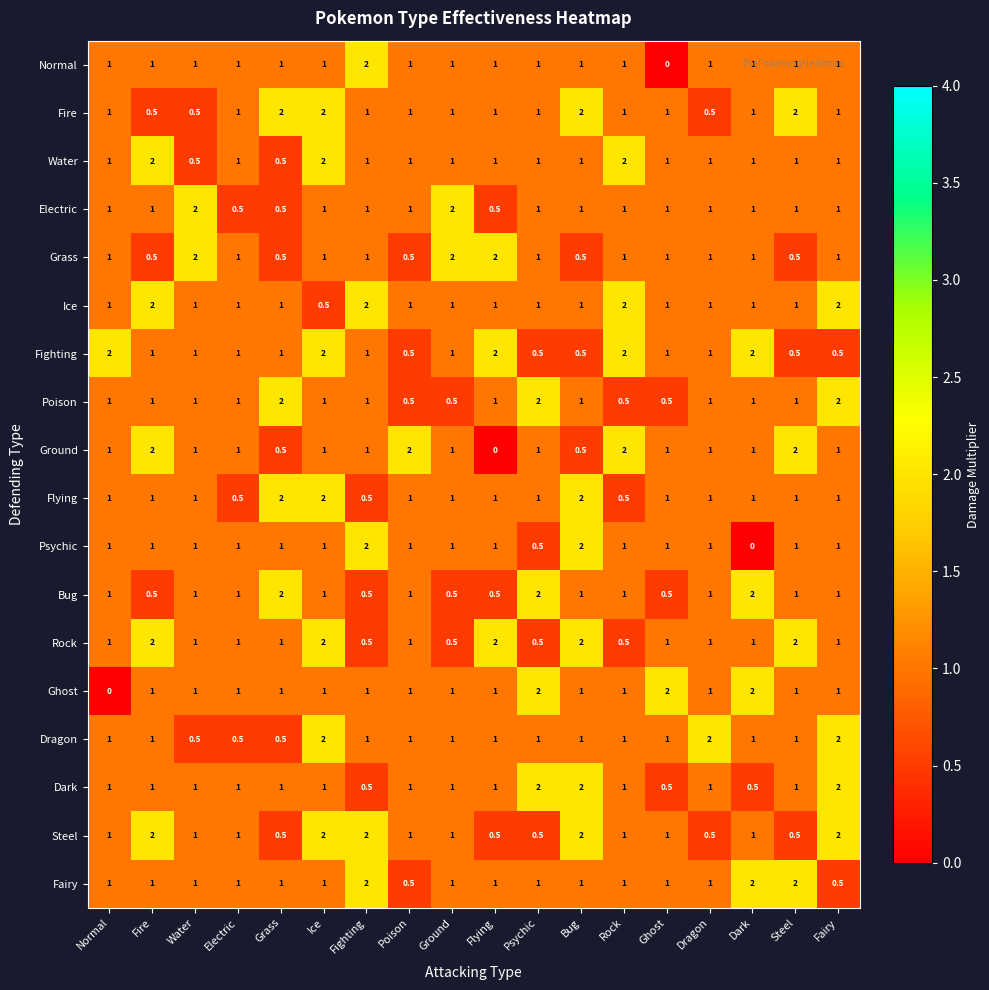

What is the difference between the second highest and second lowest values in the Electric series?

1.5